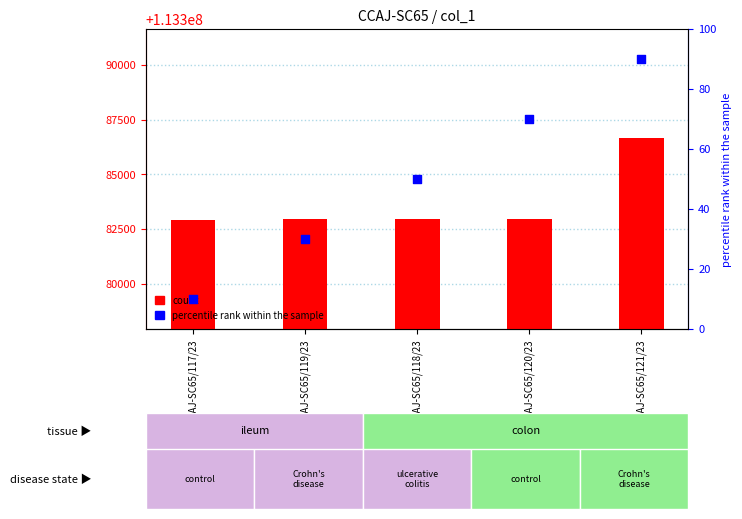

Which series has the widest spread of Y values?

col_1